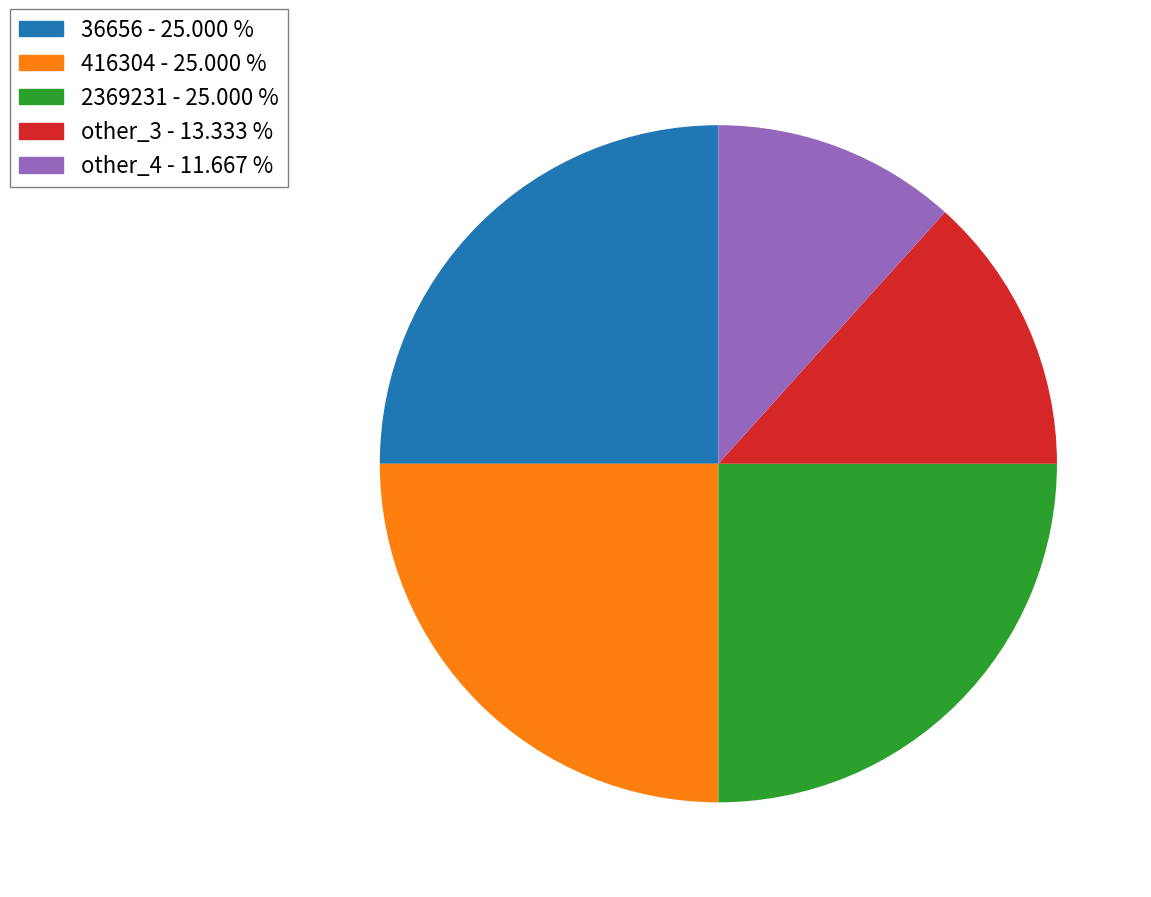

What is the smallest slice in the pie chart?

other_4 - 11.667 %